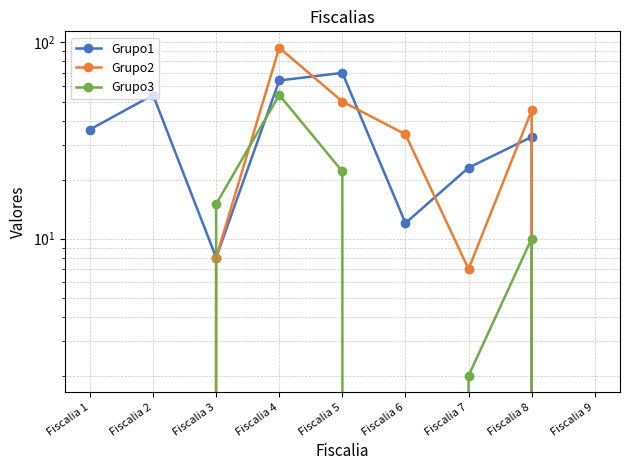

How many values in Grupo3 are above zero?

5